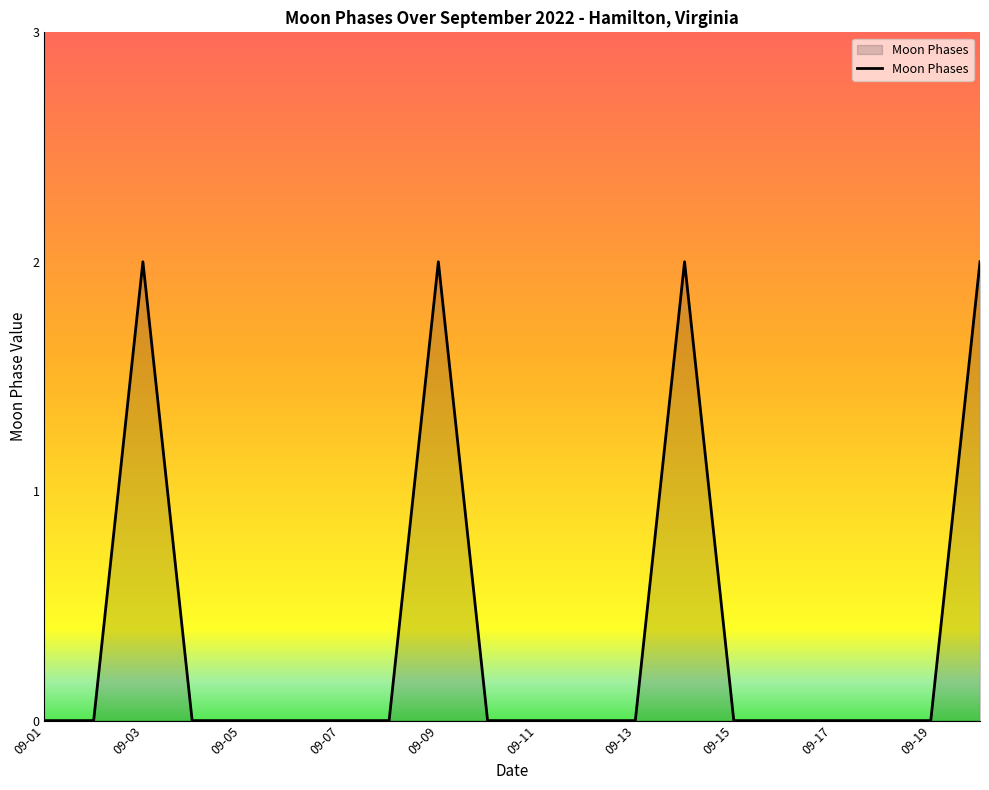

How many categories are shown in the chart?

20